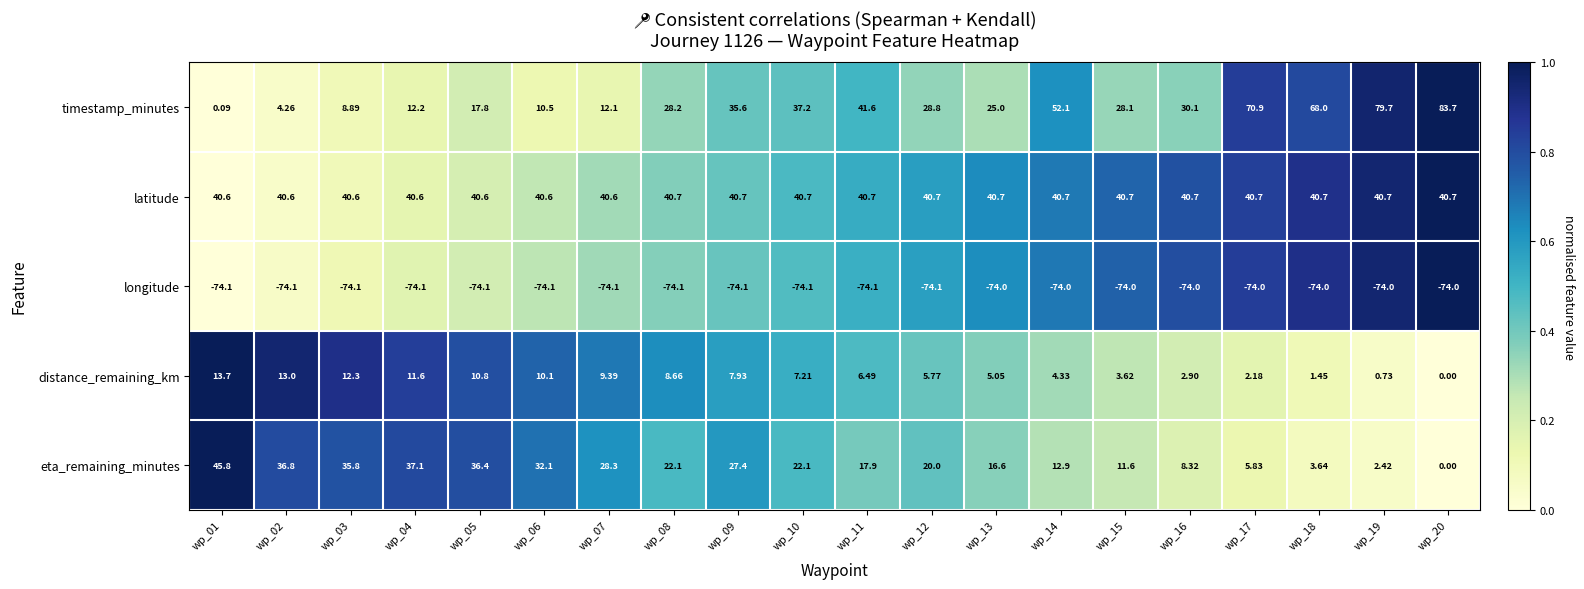

Is the value of longitude at wp_19 greater than the value of latitude at wp_18?

No